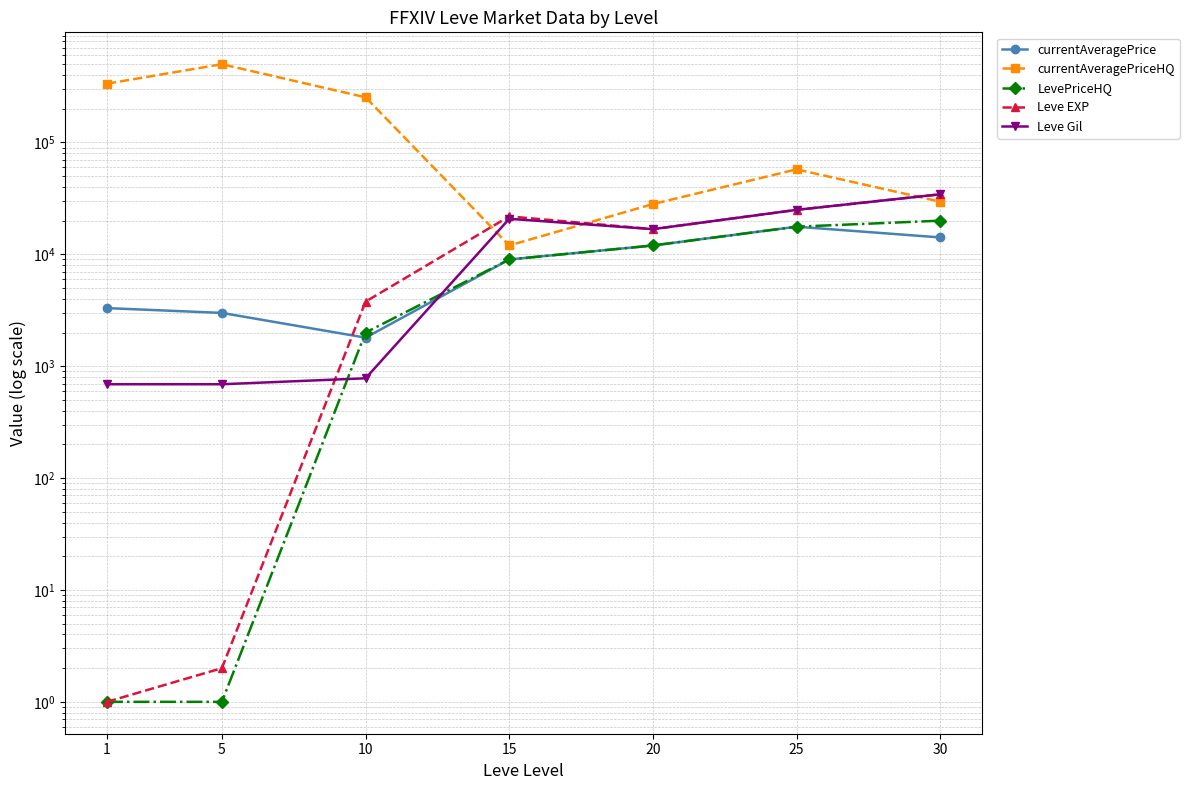

Read the LevePriceHQ value at 1.

1.0